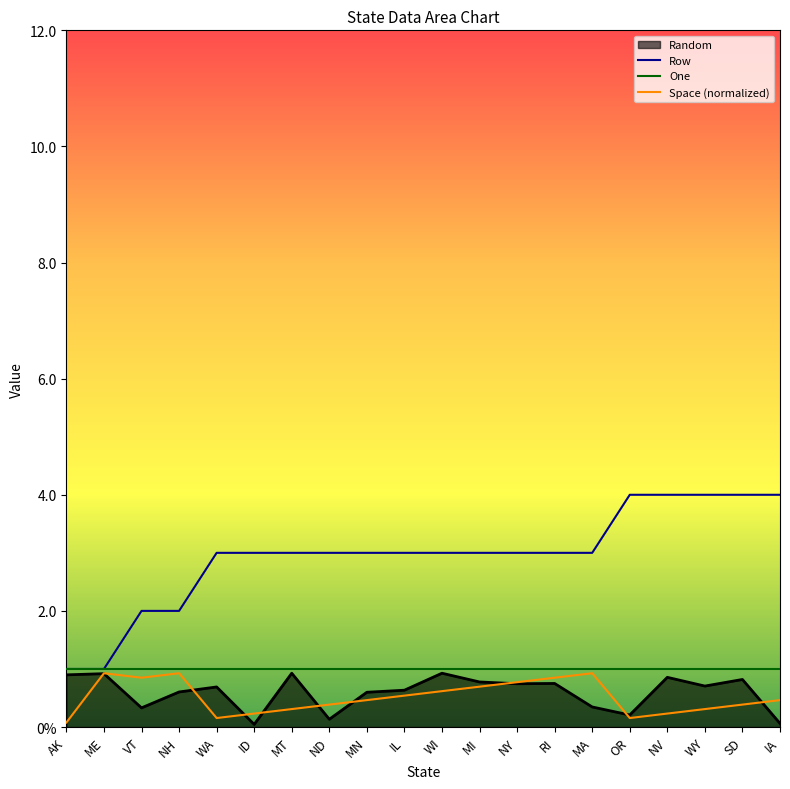

What are all the series names shown in the legend?

Random, Row, One, Space (normalized)